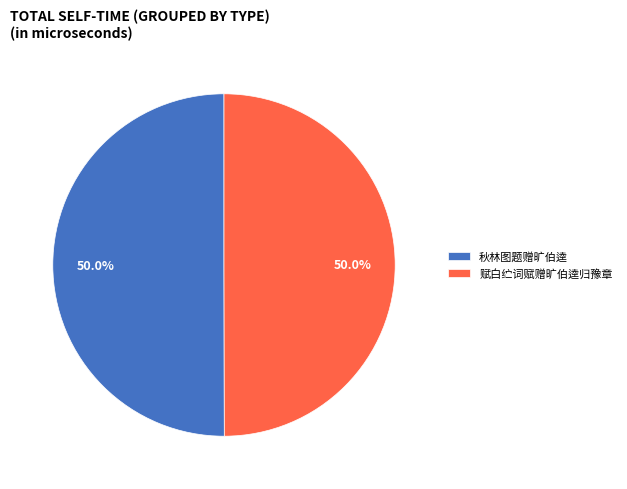

To the nearest percent, what is the combined percentage of 赋白纻词赋赠旷伯逵归豫章 and 秋林图题赠旷伯逵?

100%